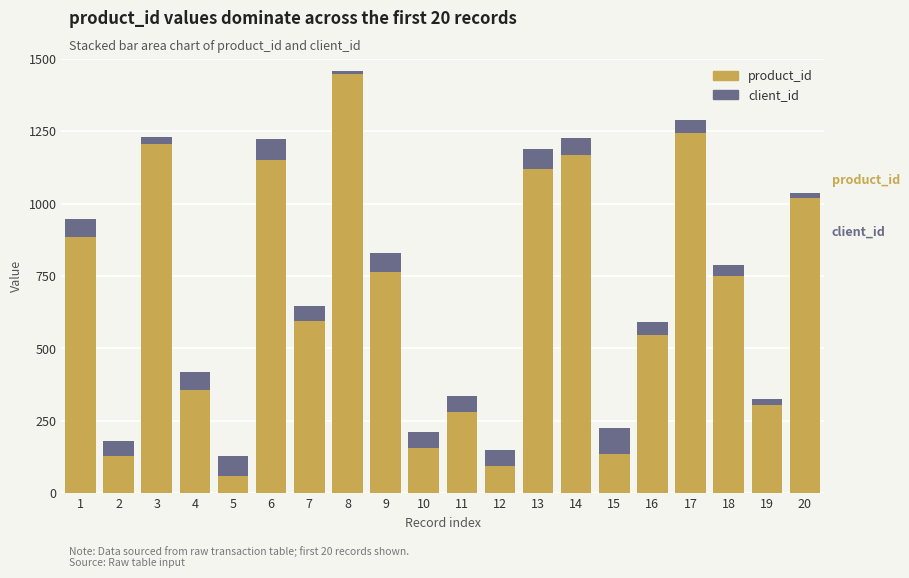

How many series are shown in this chart?

2